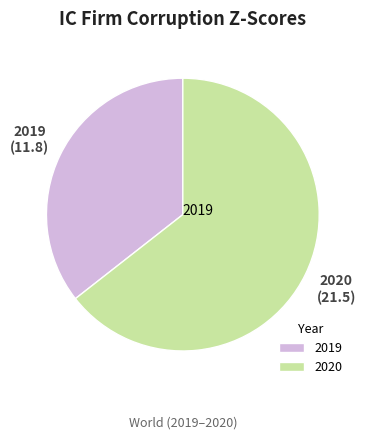

Between 2020 and 2019, which is larger?

2020